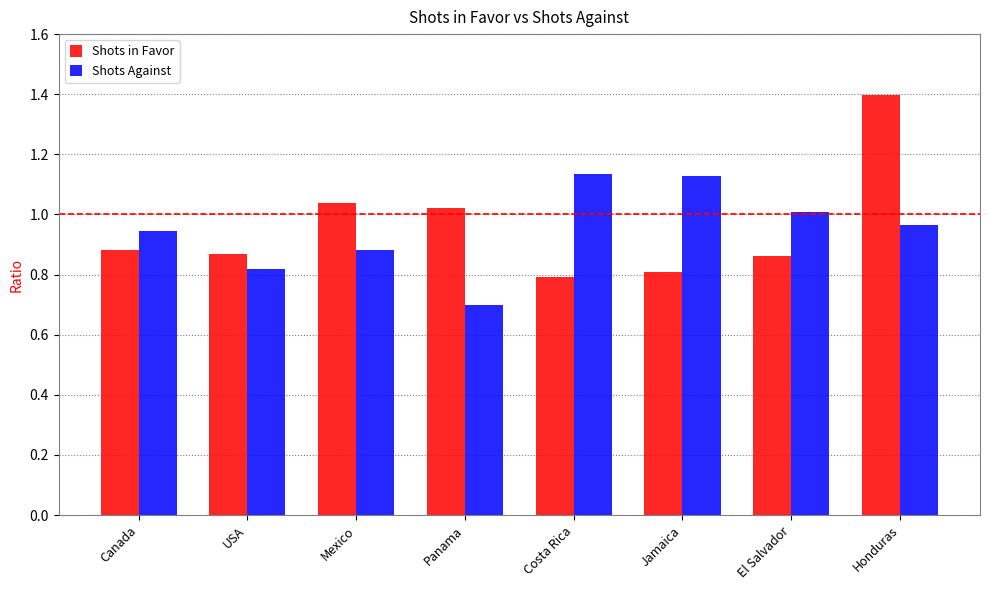

The value of Shots Against at Honduras is 1.7. True or false?

False